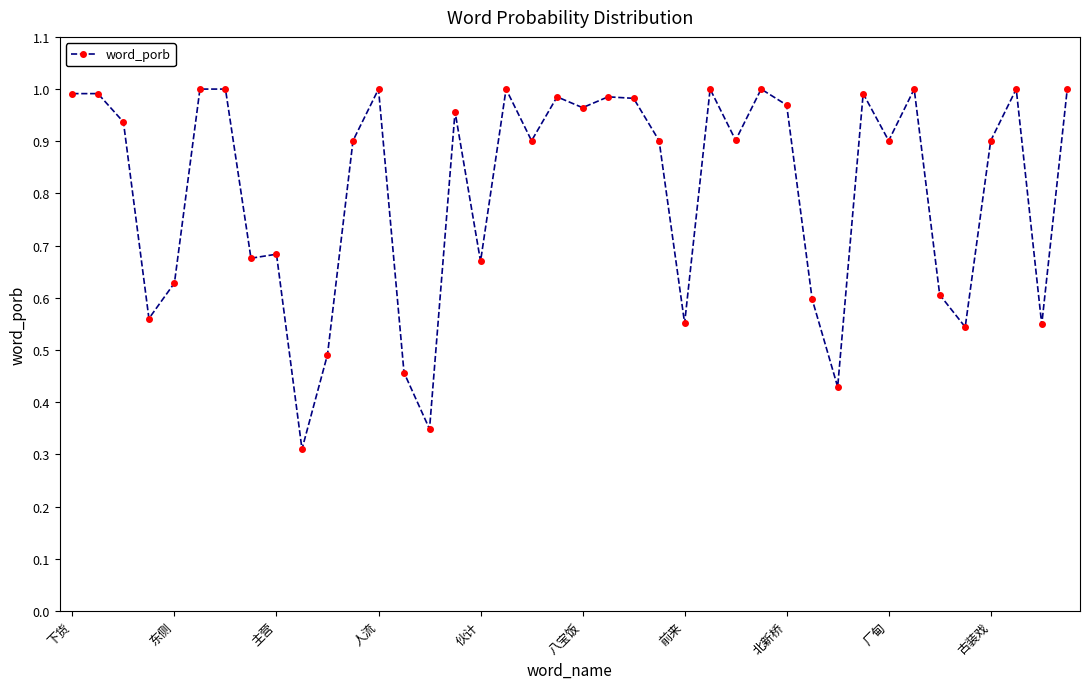

Does the chart have visible grid lines?

No